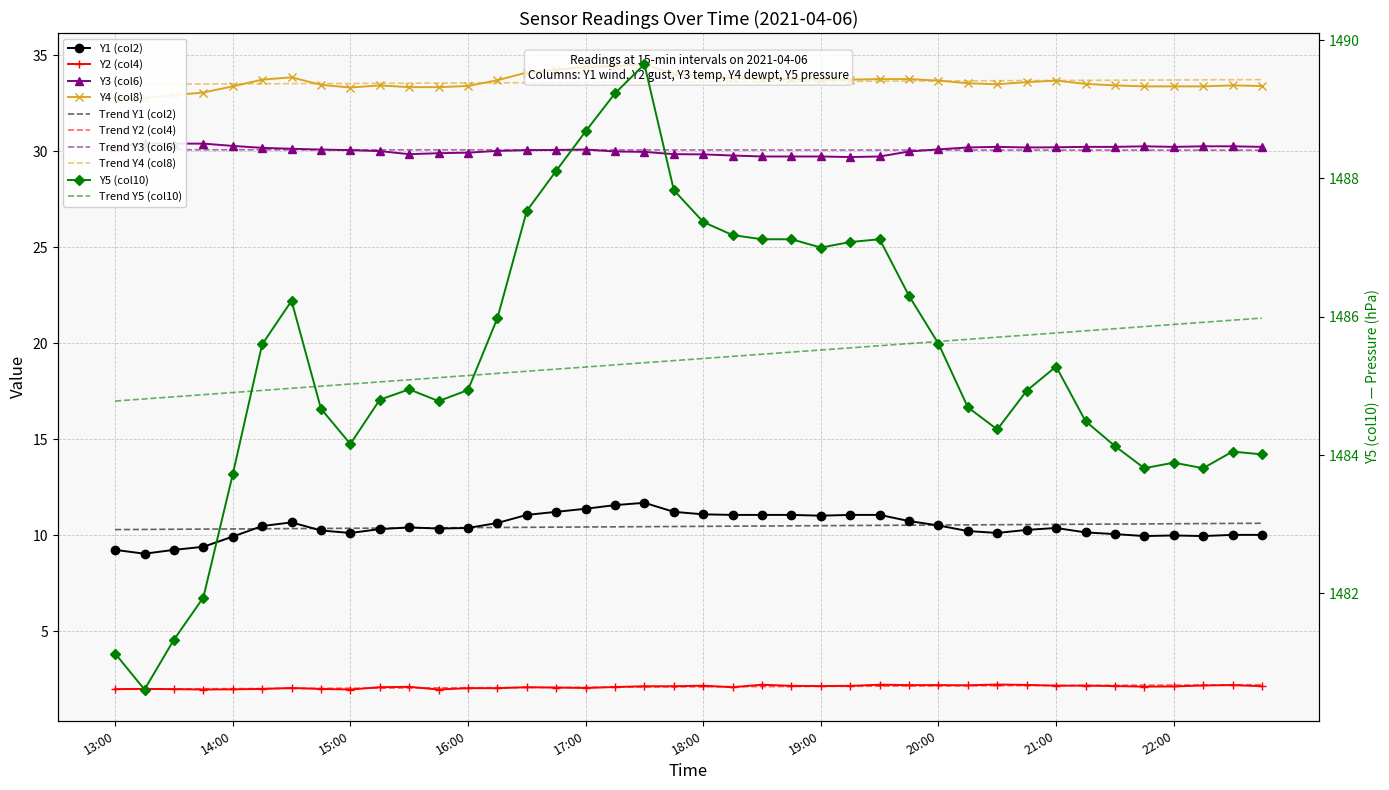

True or false: Y4 (col8) and Y3 (col6) cross at least once.

False